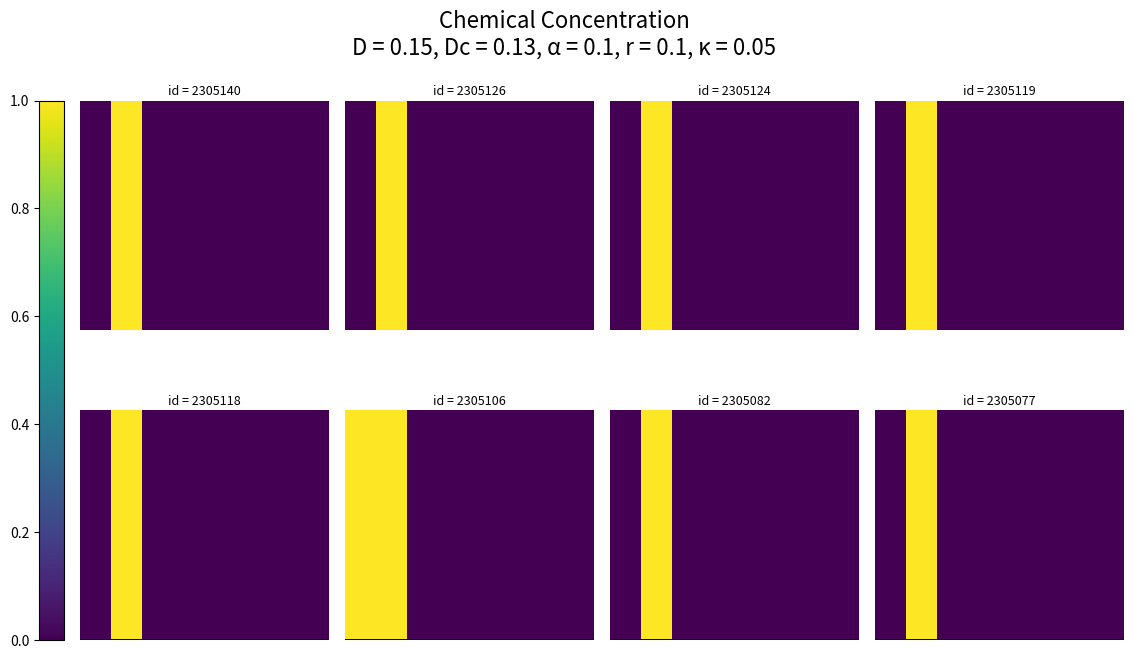

What is the greatest value displayed?

1